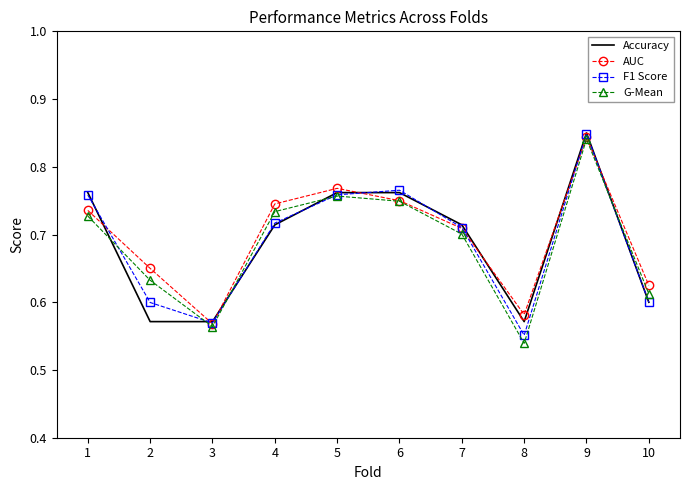

True or false: Accuracy has a value of 0.4 at 6.

False